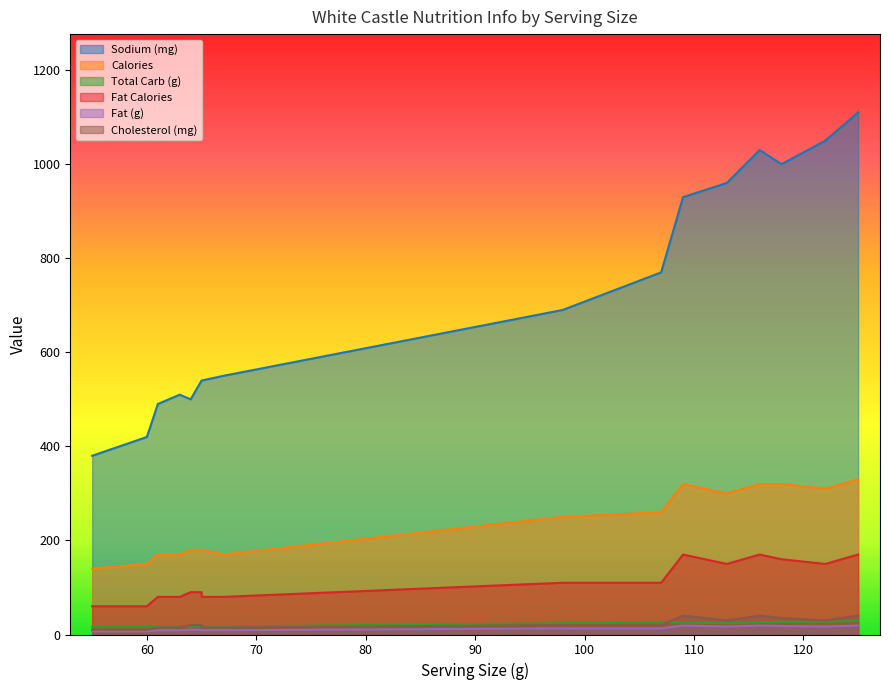

The value of Total Carb (g) at 61 is 4. True or false?

False